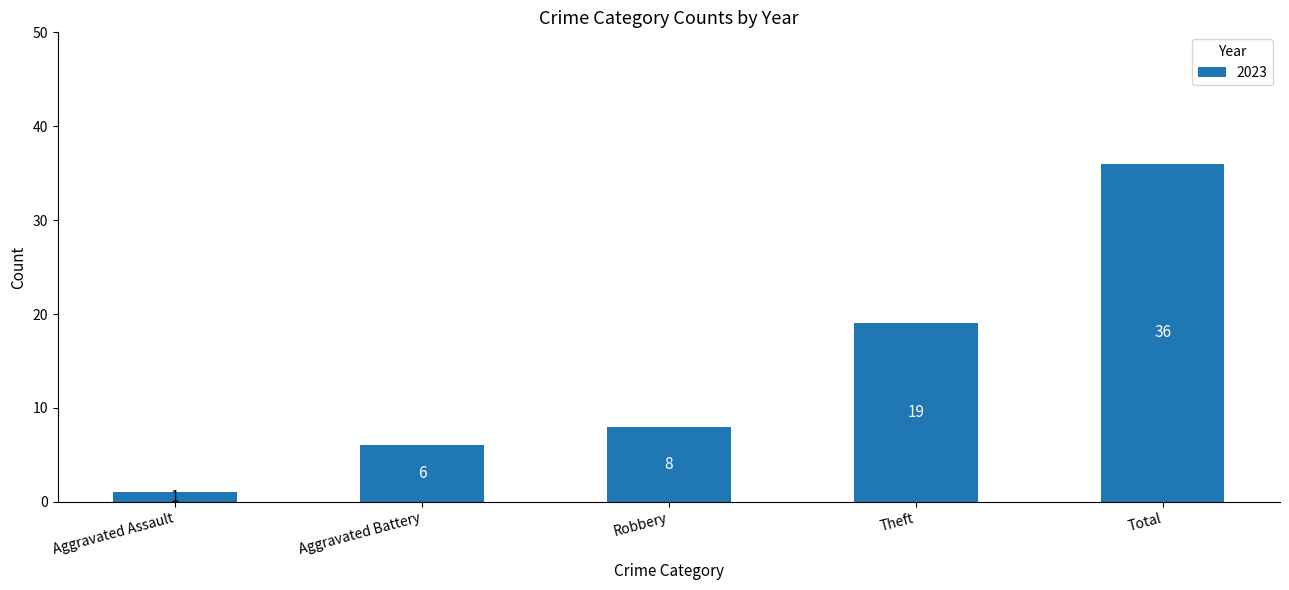

What position from the left is Aggravated Assault?

1